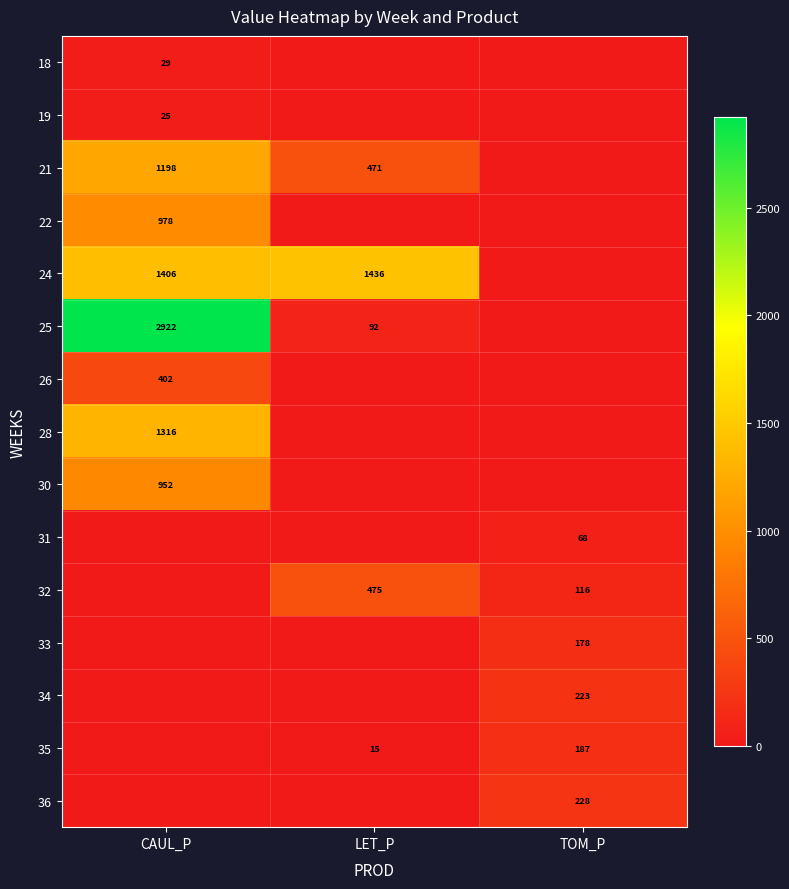

True or false: 26 has a value of 255 at CAUL_P.

False